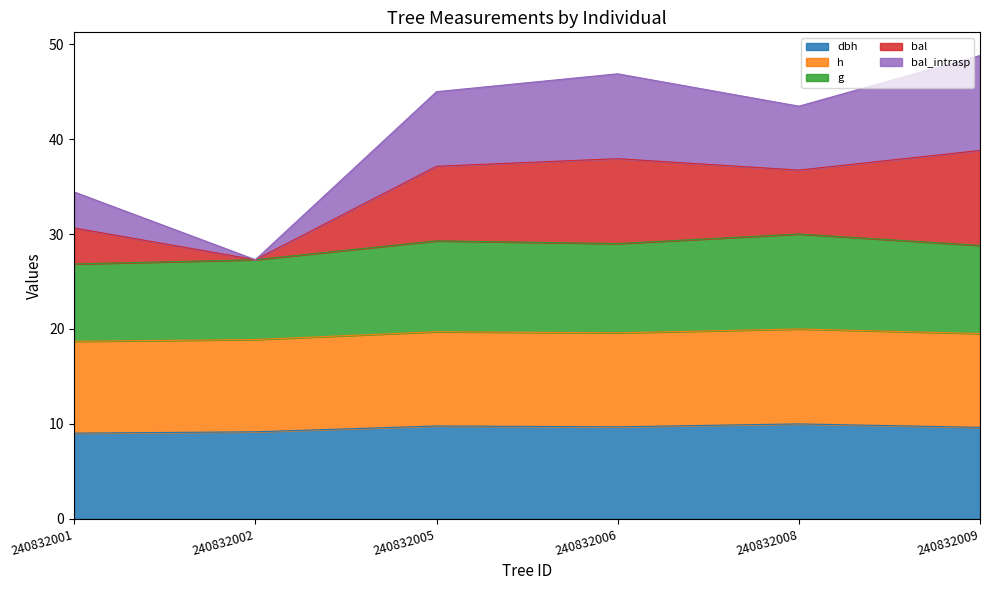

At which category is the sum across all series the highest?

240832009